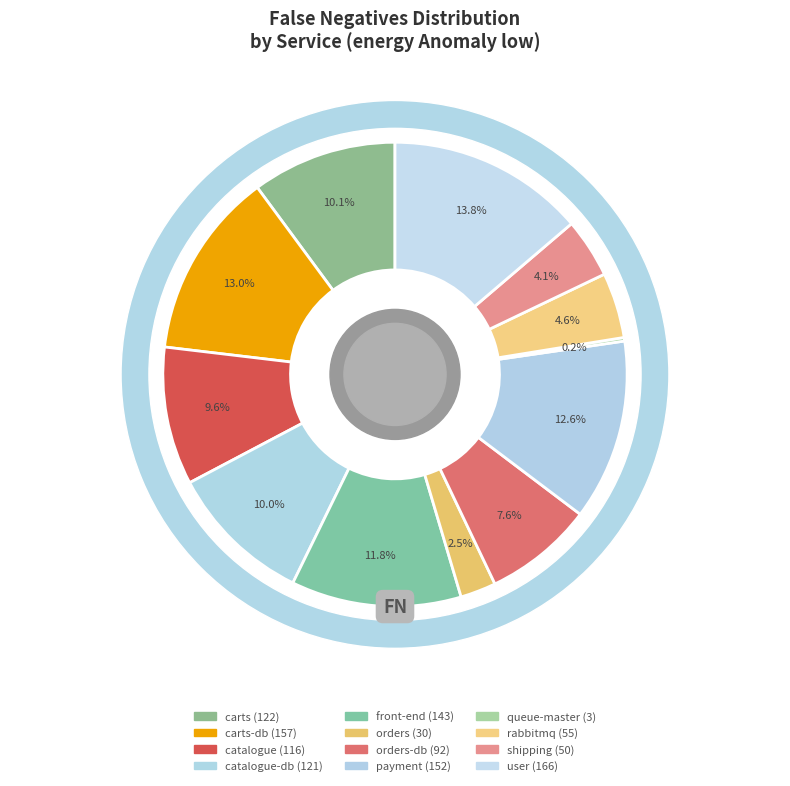

Is carts the majority of the pie?

No